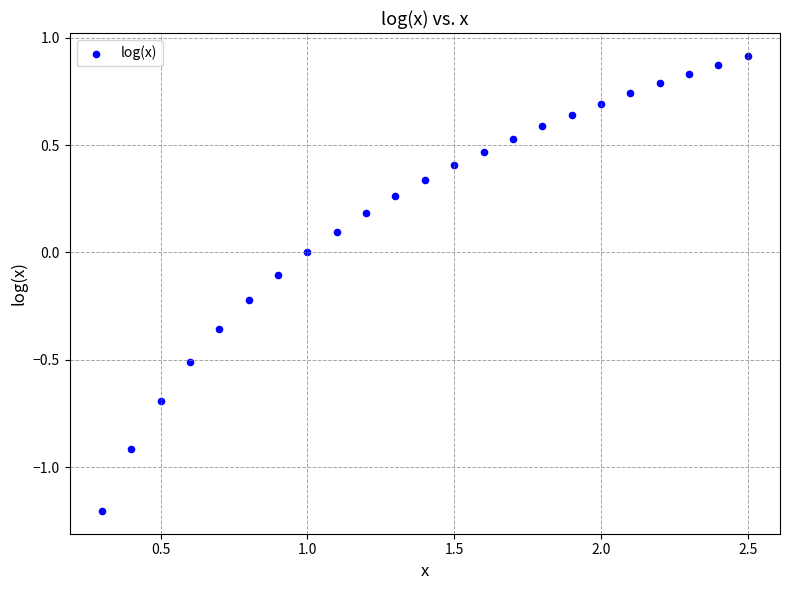

What is the range of X values (max minus min)?

2.2